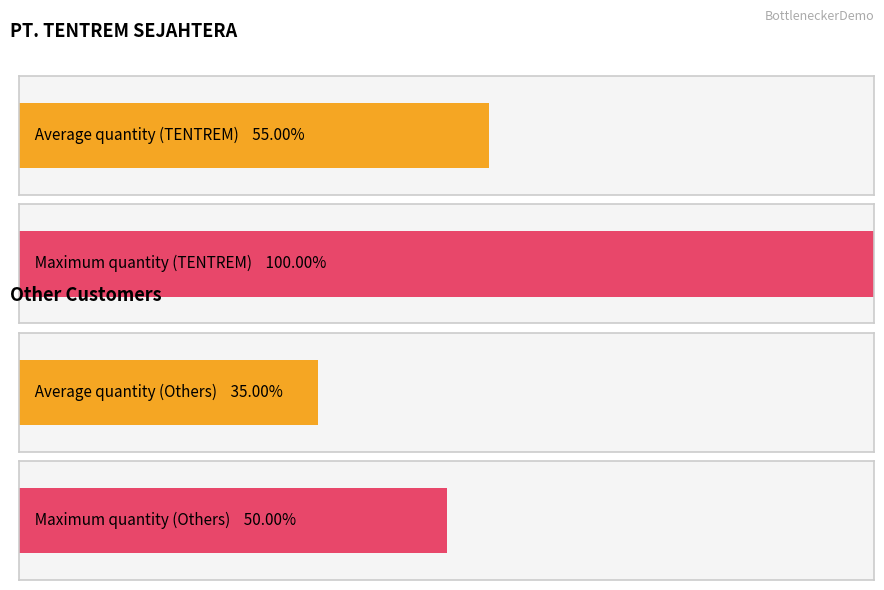

Are the bars grouped side by side (vs. stacked)?

Yes